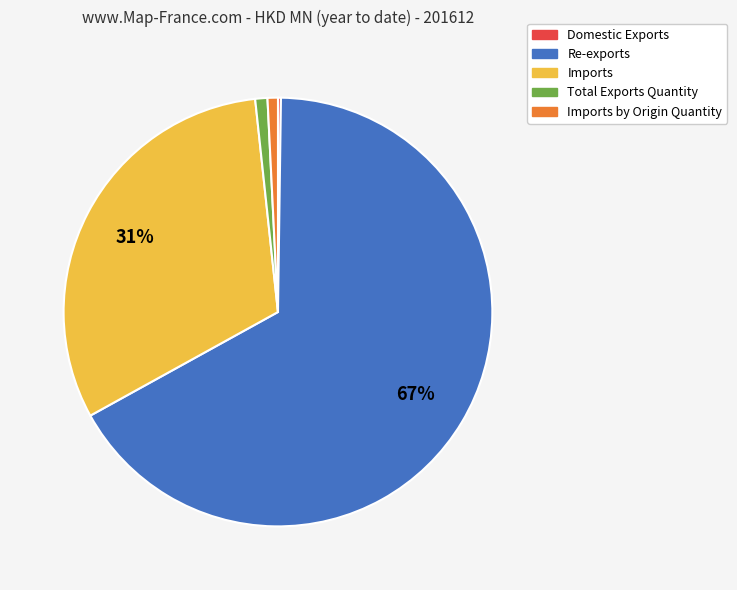

To the nearest percent, what portion does Re-exports represent?

67%